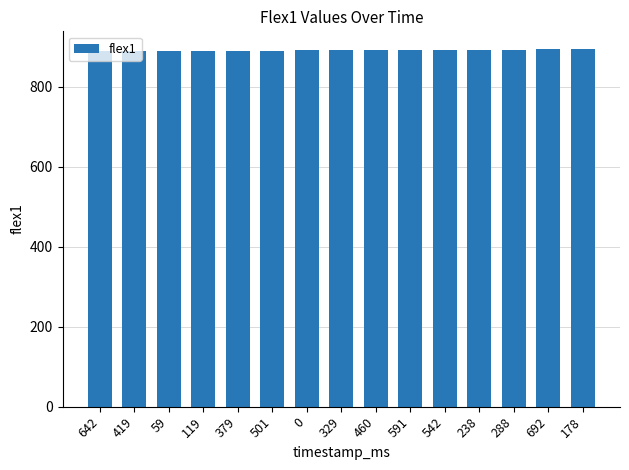

The value at 460 is 892.5. True or false?

True